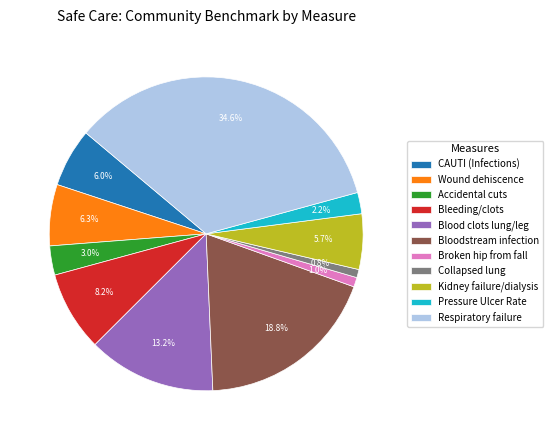

What is the largest slice in the pie chart?

Respiratory failure